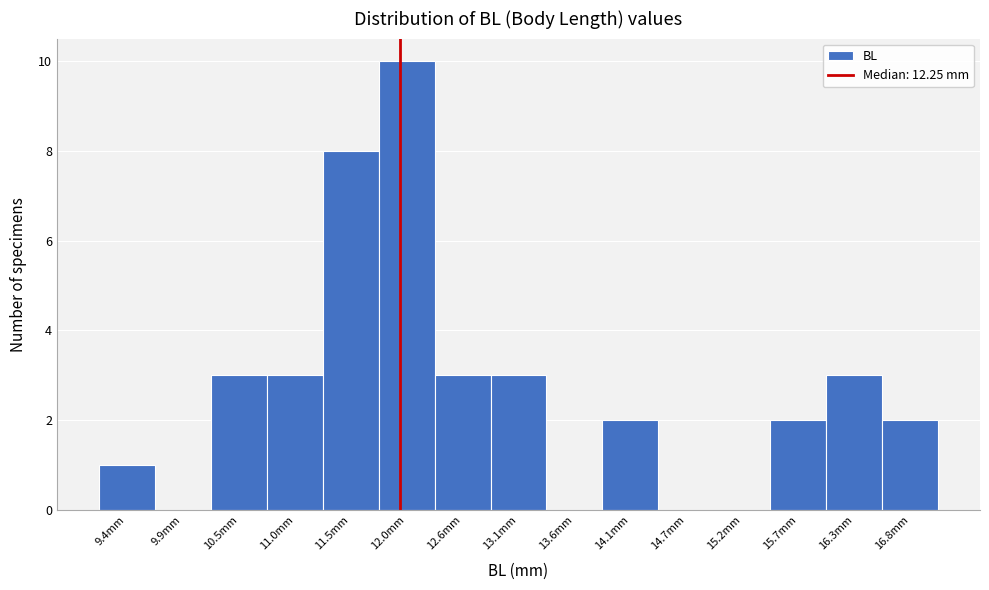

Reading left to right, transcribe all the data shown in this chart.

9.4mm=1	9.9mm=0	10.5mm=3	11.0mm=3	11.5mm=8	12.0mm=10	12.6mm=3	13.1mm=3	13.6mm=0	14.1mm=2	14.7mm=0	15.2mm=0	15.7mm=2	16.3mm=3	16.8mm=2